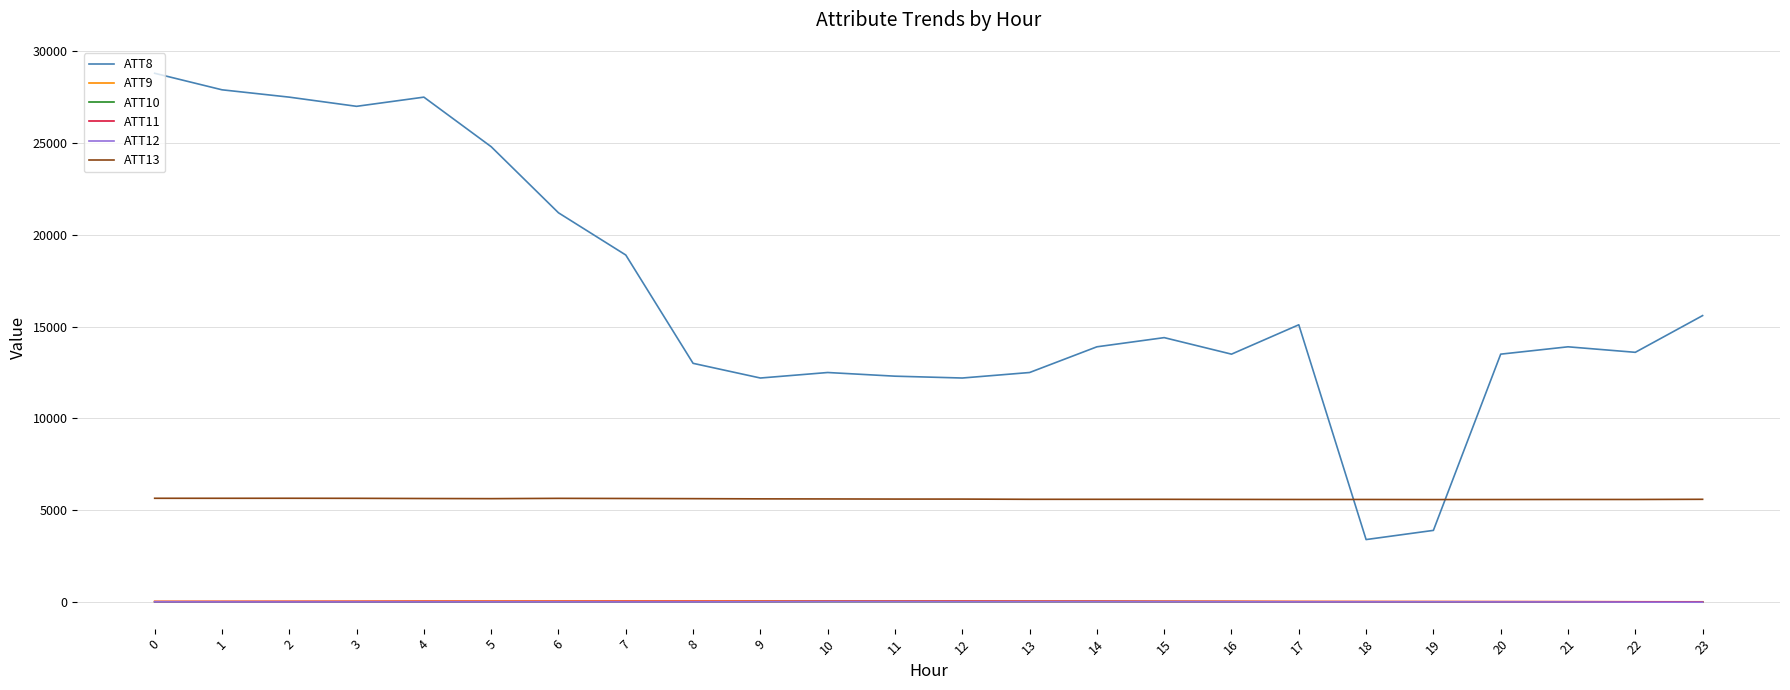

What is the maximum value shown in the chart?

28800.0